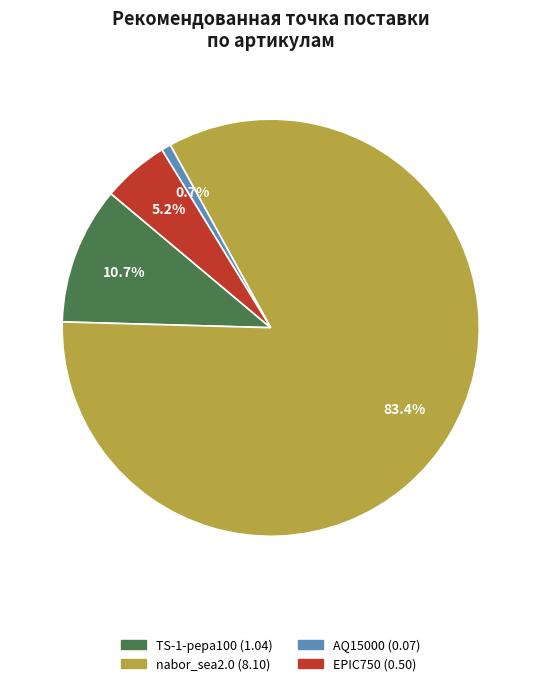

Which category accounts for the majority?

nabor_sea2.0